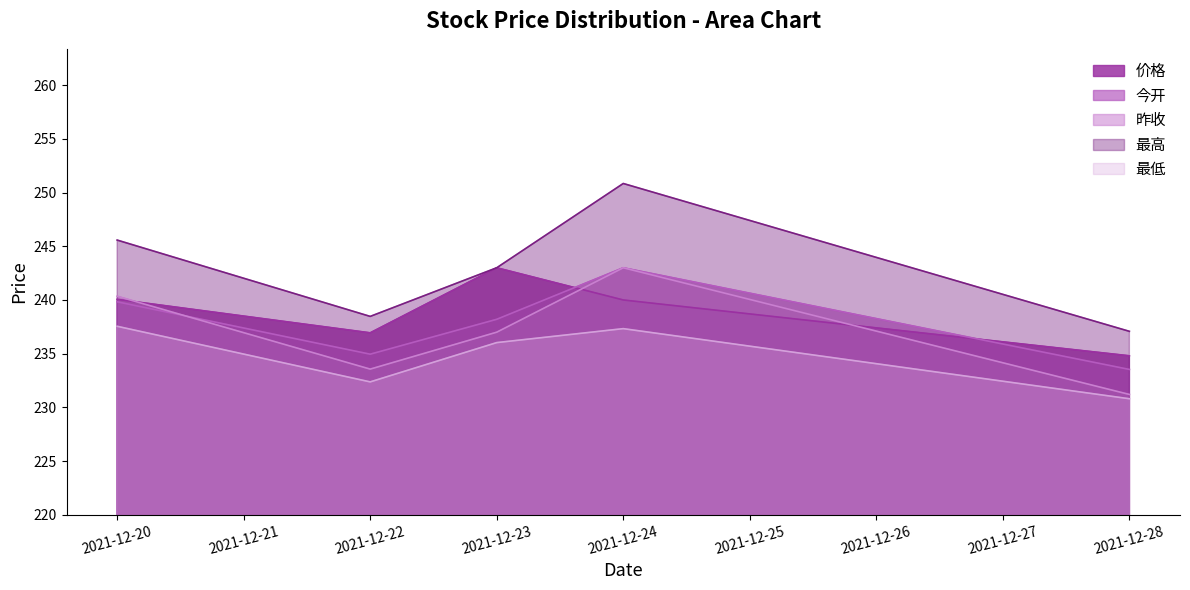

What is the average value of the 价格 series?

239.0